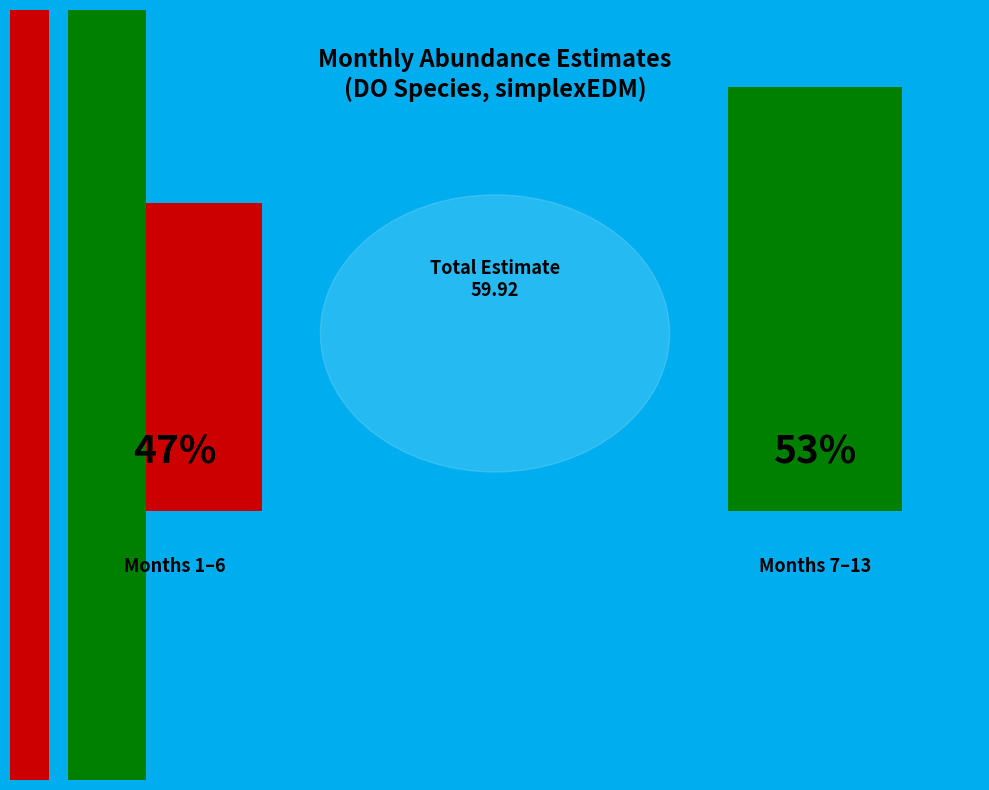

Between 9 and 7, which is larger?

9